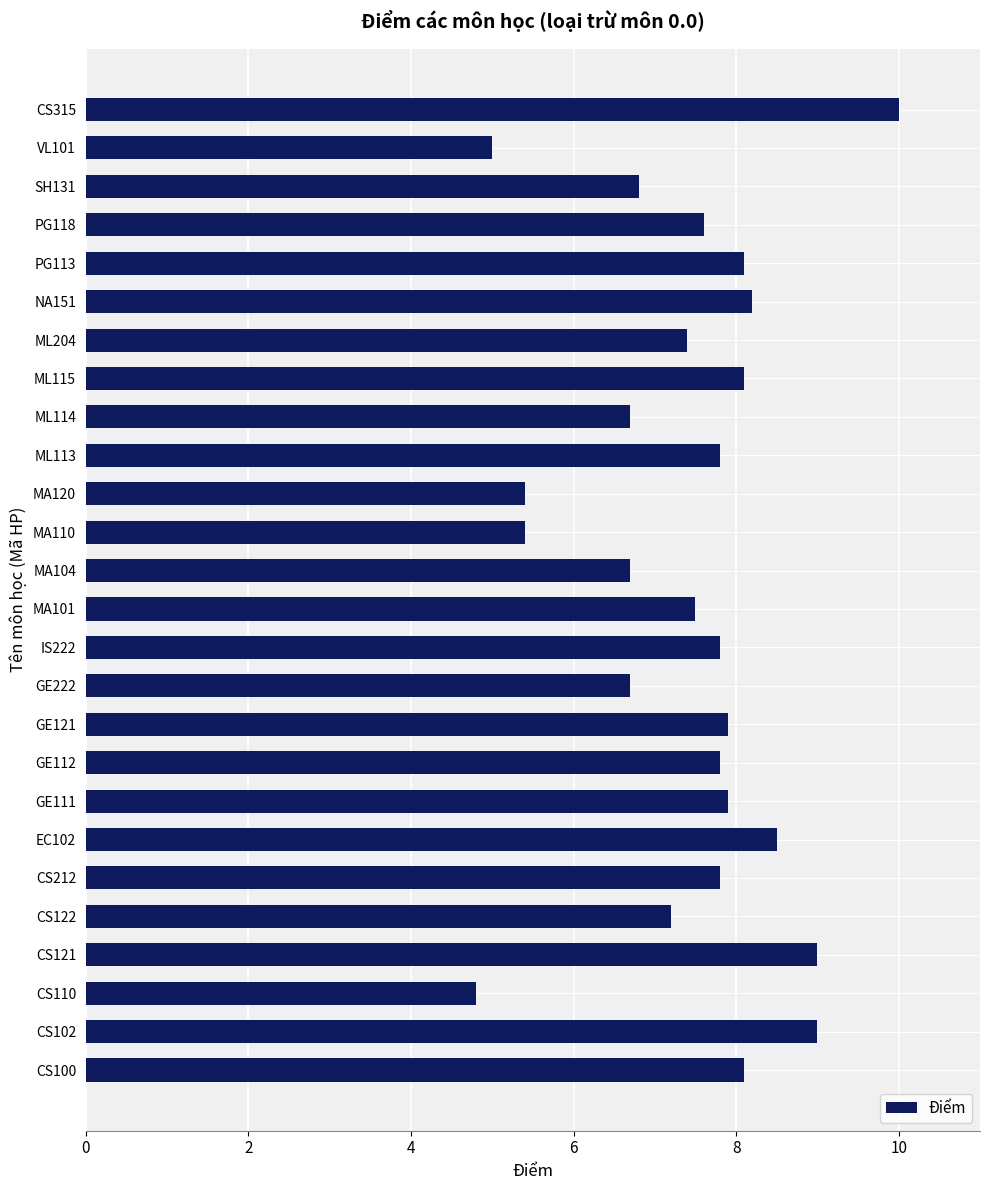

Reading bottom to top, transcribe all the data shown in this chart.

CS100=8.1	CS102=9.0	CS110=4.8	CS121=9.0	CS122=7.2	CS212=7.8	EC102=8.5	GE111=7.9	GE112=7.8	GE121=7.9	GE222=6.7	IS222=7.8	MA101=7.5	MA104=6.7	MA110=5.4	MA120=5.4	ML113=7.8	ML114=6.7	ML115=8.1	ML204=7.4	NA151=8.2	PG113=8.1	PG118=7.6	SH131=6.8	VL101=5.0	CS315=10.0